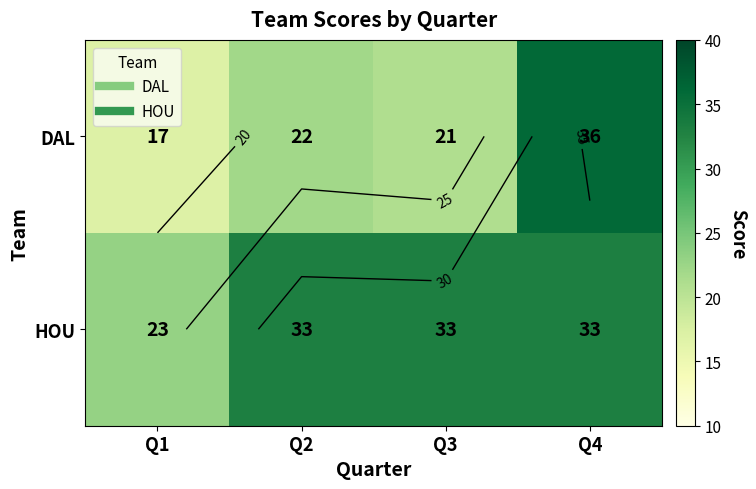

How many categories are shown in the chart?

4